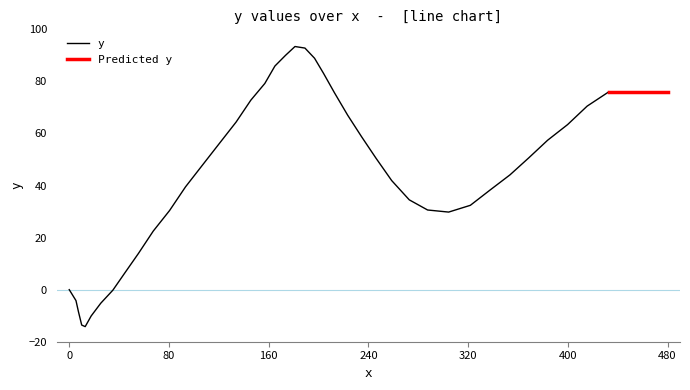

What is the maximum value for y?

93.4